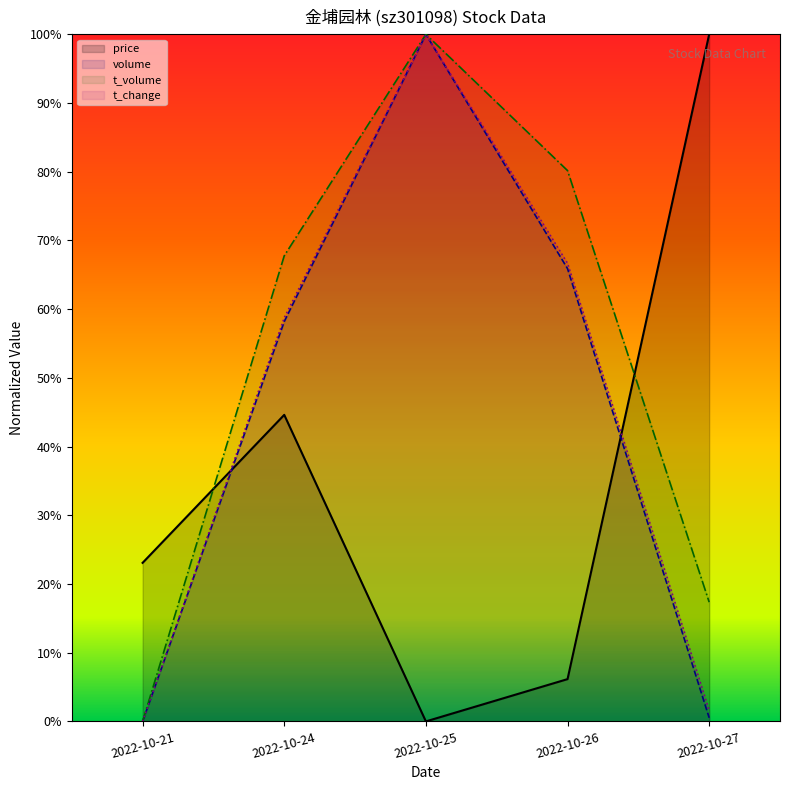

Between which two adjacent categories do price and t_change first intersect?

2022-10-21 and 2022-10-24